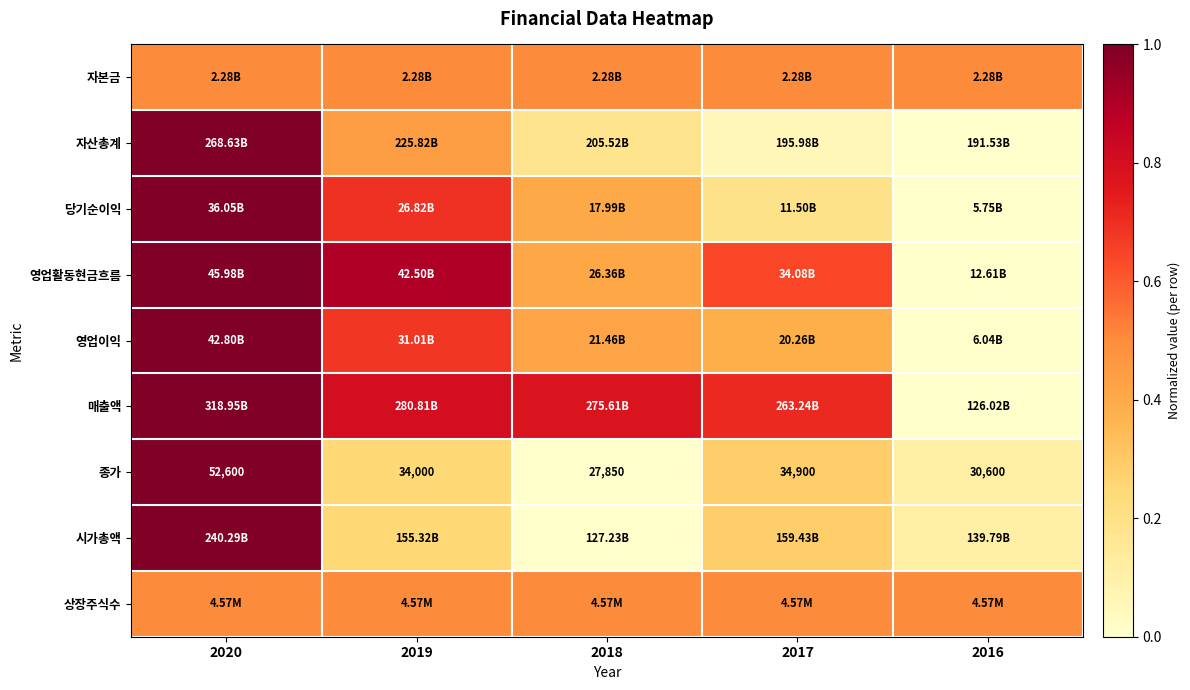

What is the total value across all series at 2020?

8.0